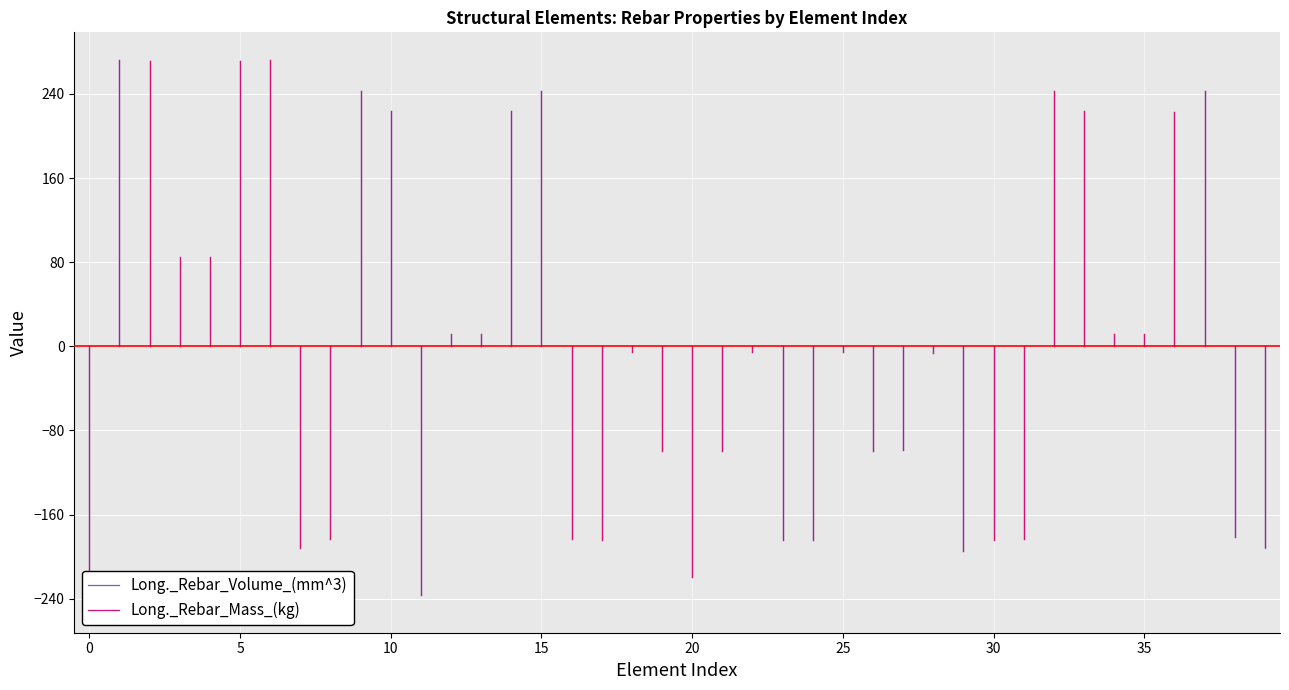

At 0, list the series in order from largest to smallest.

Long._Rebar_Mass_(kg), Long._Rebar_Volume_(mm^3)